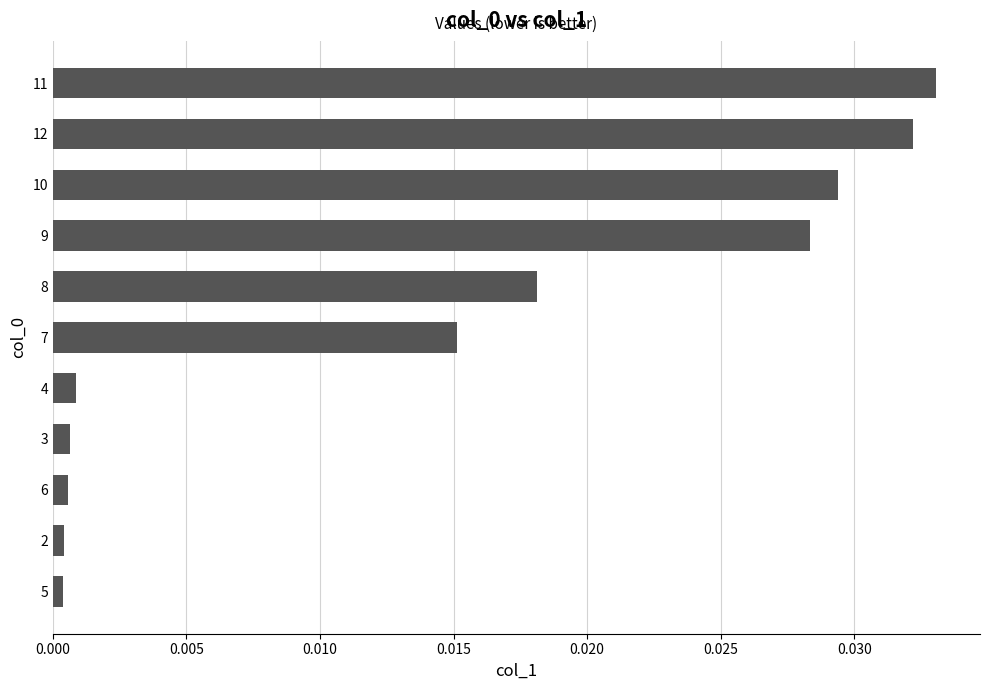

Which category has the highest value across all series?

11